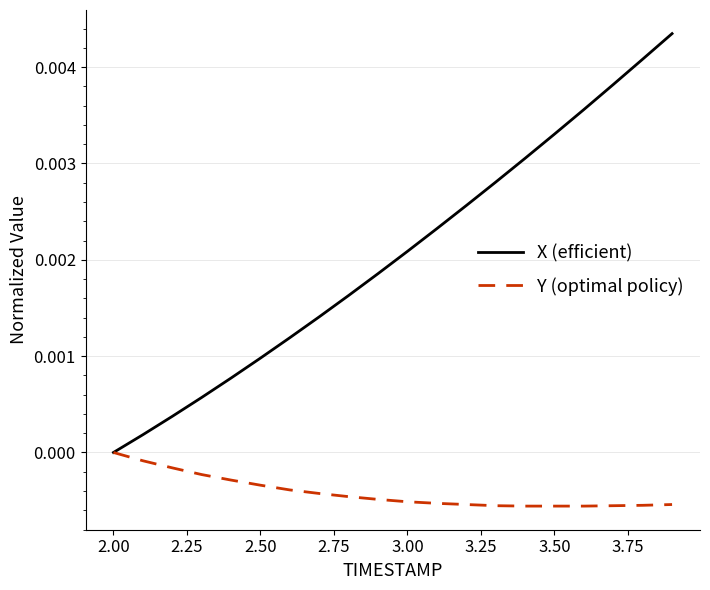

Which series has the largest range (max minus min)?

X (efficient)